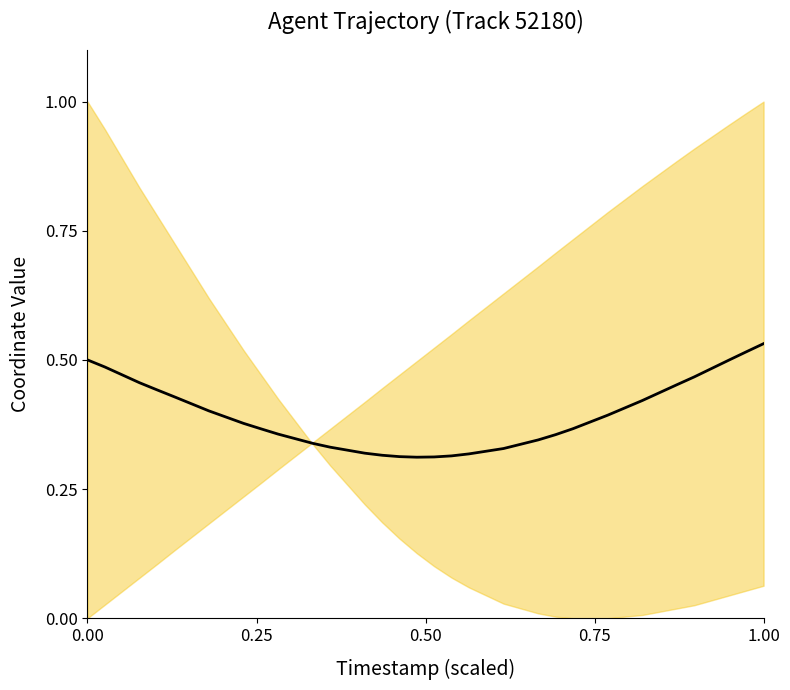

Does the chart have visible grid lines?

No